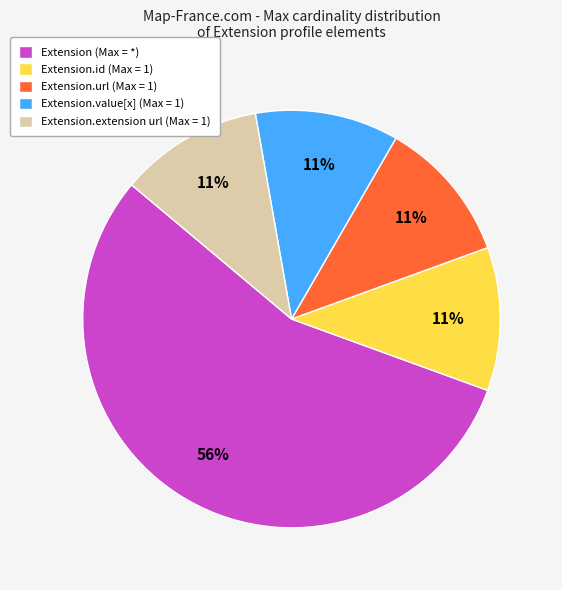

Which category has the biggest portion of the pie?

Extension (Max = *)